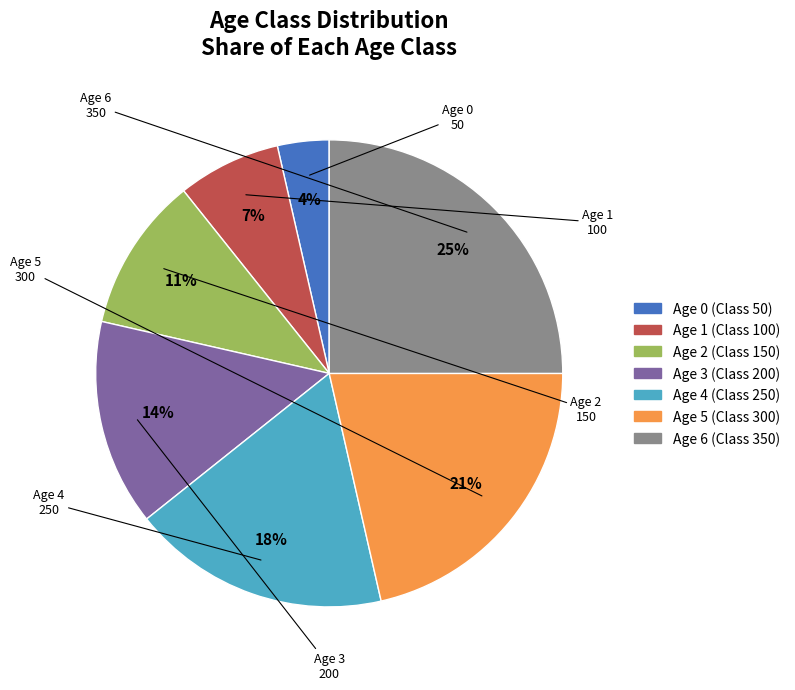

What is the ratio of the value at Age 5 (Class 300) to the value at Age 4 (Class 250)?

1.2